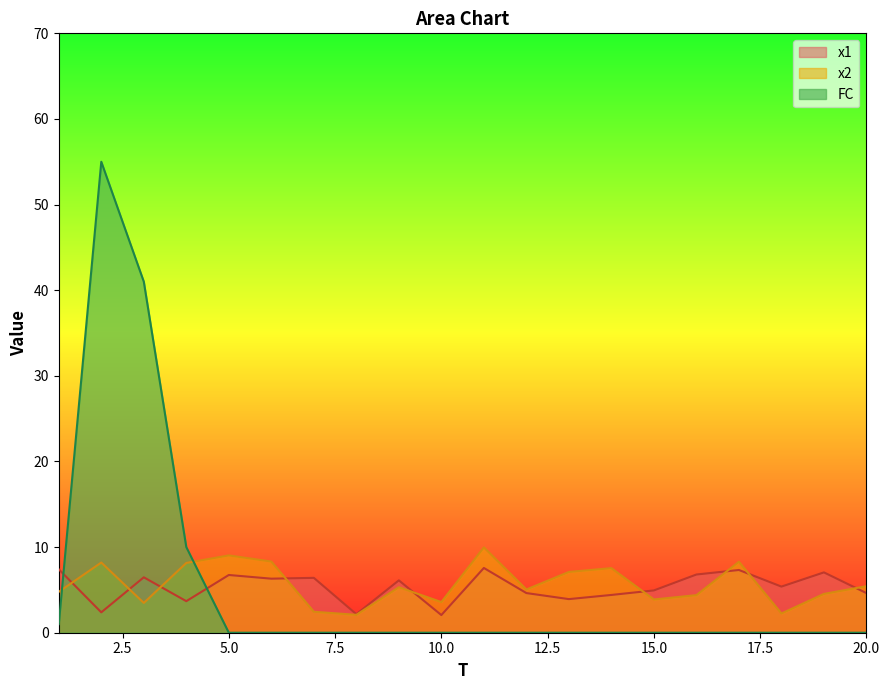

The FC series shows -25.3 at 18. True or false?

False